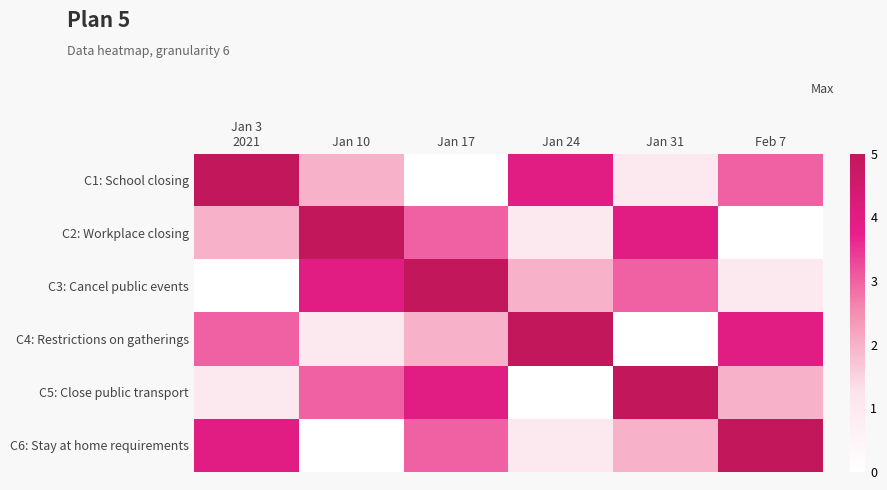

Between Jan 24 and Feb 7, which series saw the biggest shift?

C6: Stay at home requirements